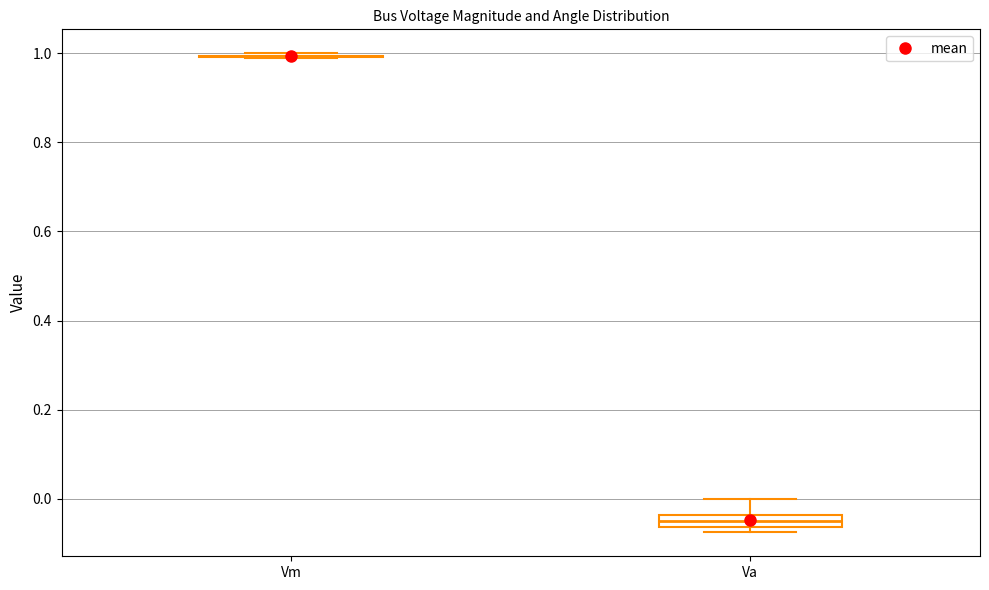

Where does the upper whisker of the box for Va end on the y-axis? The values are not printed on the chart, so give them approximately, as read against the axis.

0.00